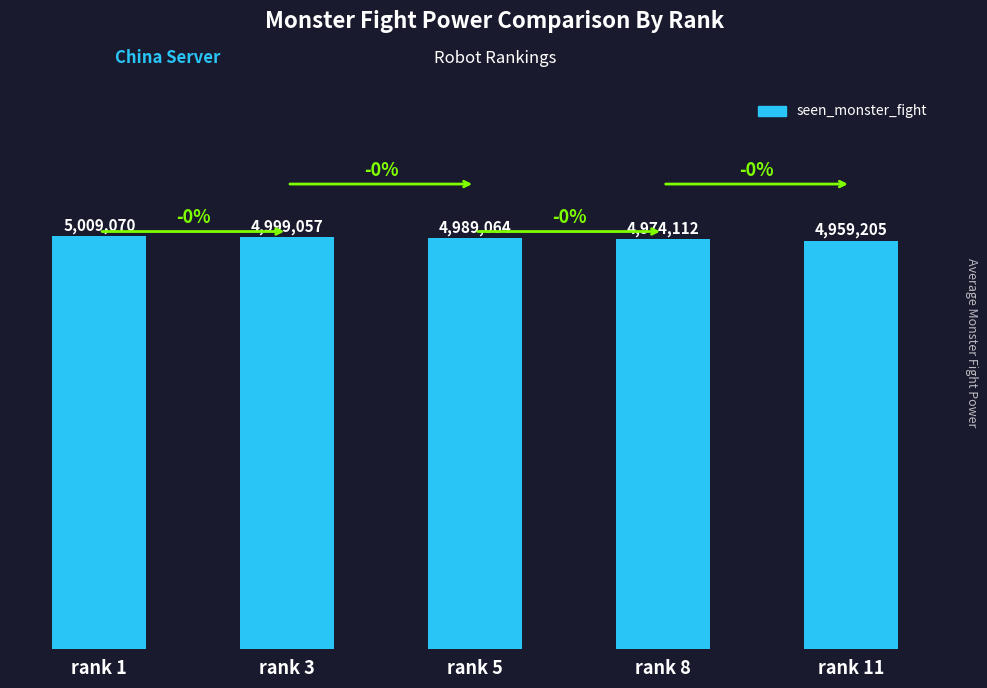

Rank the categories by value from highest to lowest.

rank 1, rank 3, rank 5, rank 8, rank 11